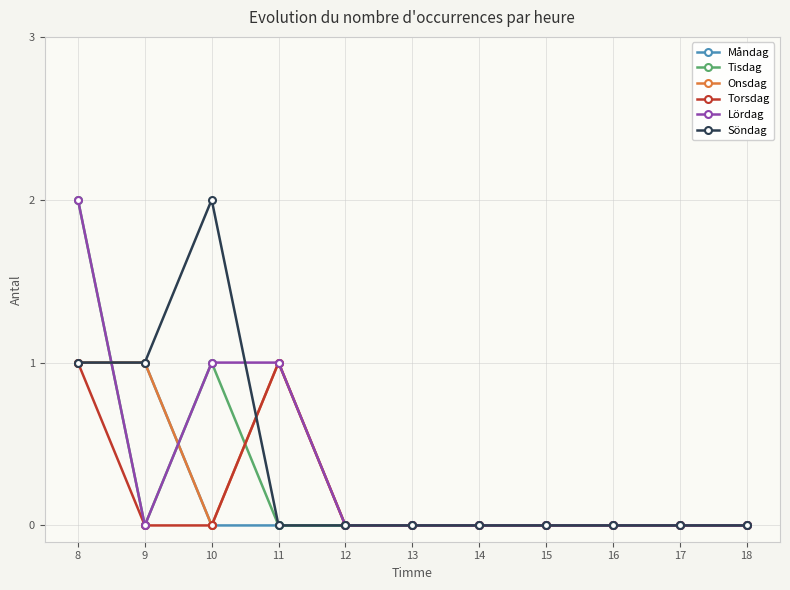

Count the Onsdag values in the range 0 to 1.

11